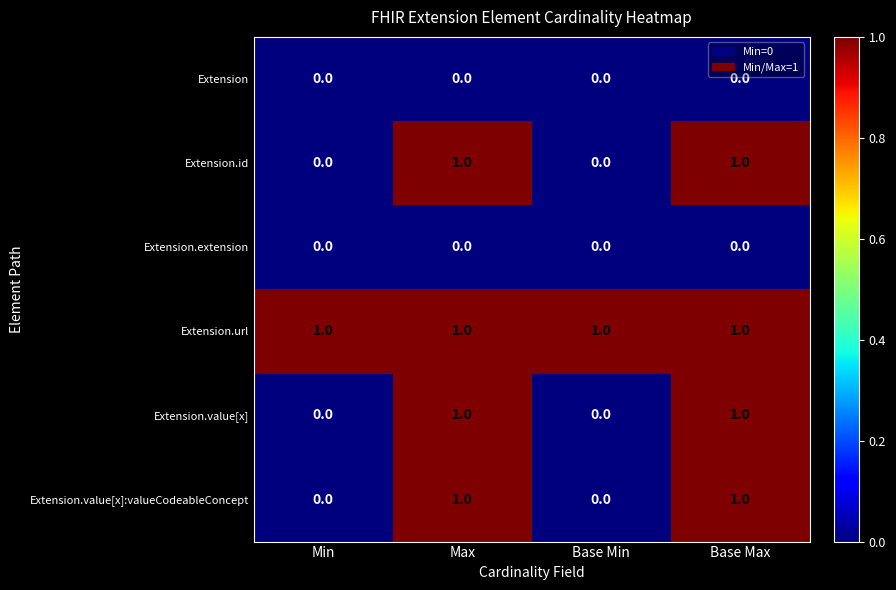

Which series has the largest total across all categories?

Extension.url